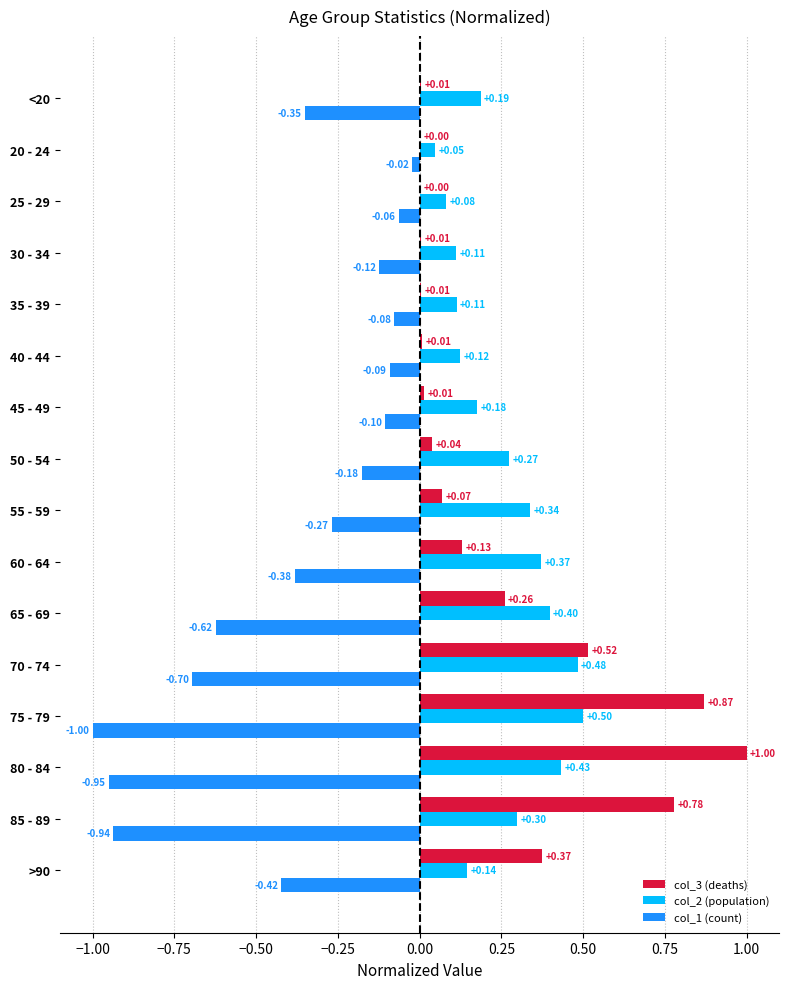

At which category is the sum across all series the highest?

80 - 84